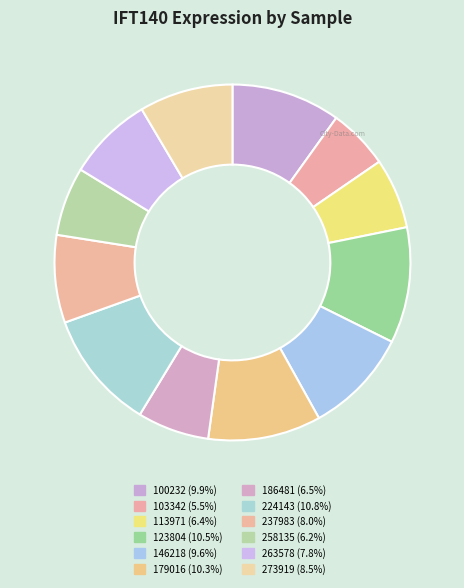

Is 146218 the majority of the pie?

No